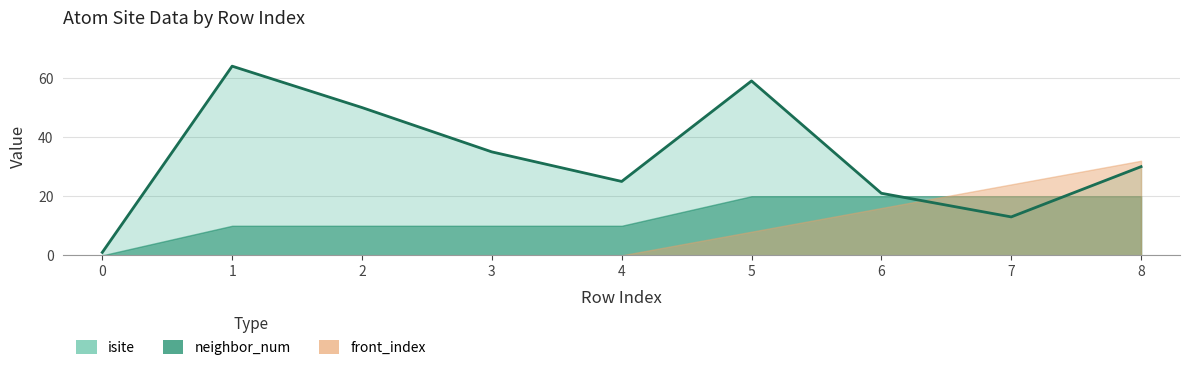

Which category has the highest value across all series?

1